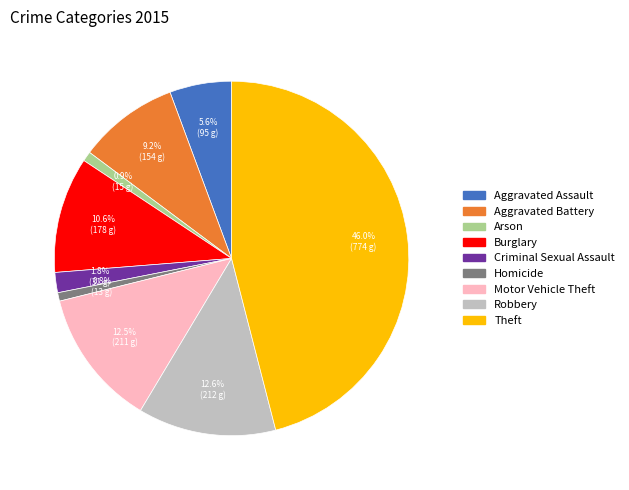

True or false: Aggravated Assault accounts for 6% of the total.

True